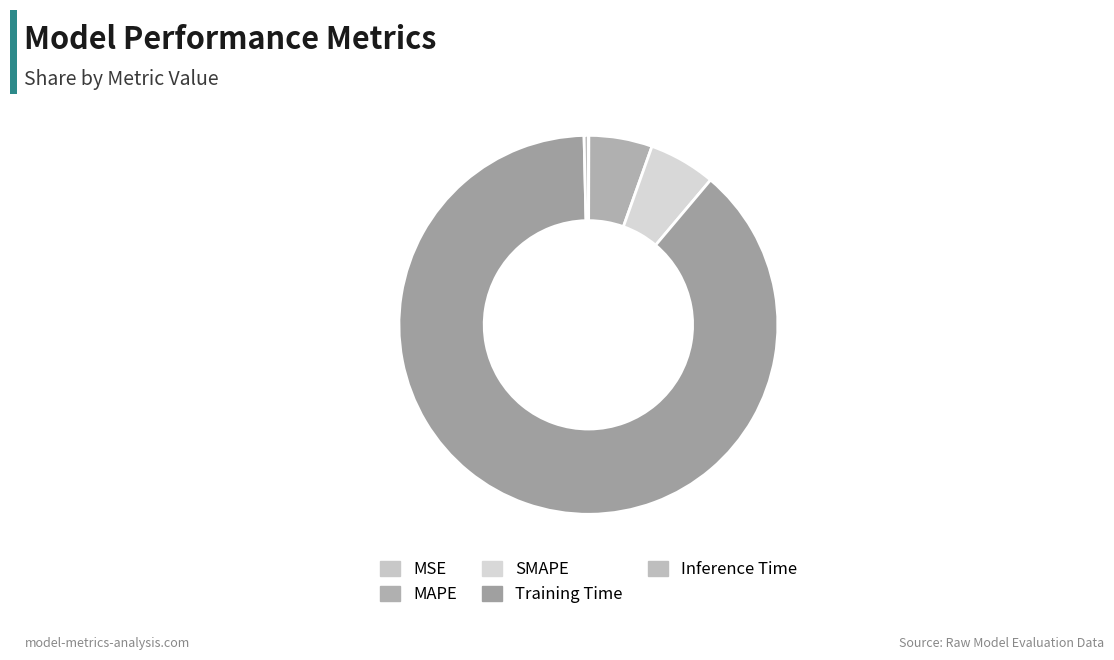

How many slices are in this pie chart?

5